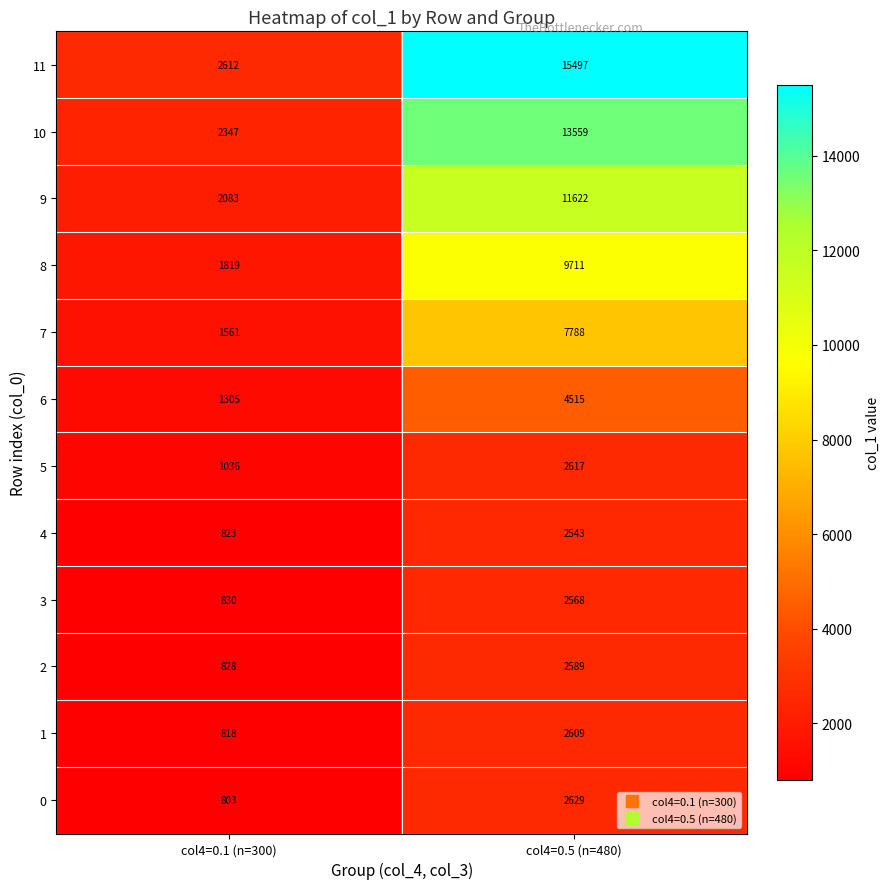

Read the 3 value at col4=0.5 (n=480), to the nearest 50.

2550